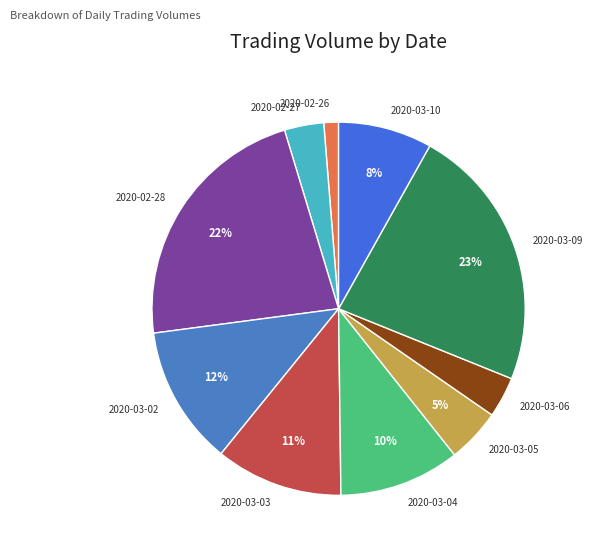

Do 2020-02-28 and 2020-03-04 together represent more than half of the pie?

No